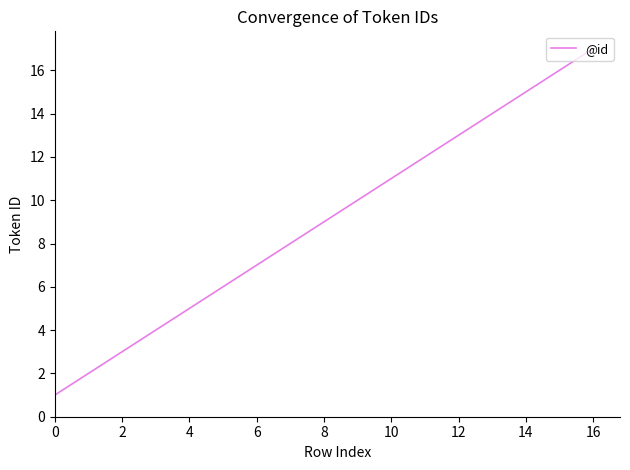

What is the greatest value displayed?

17